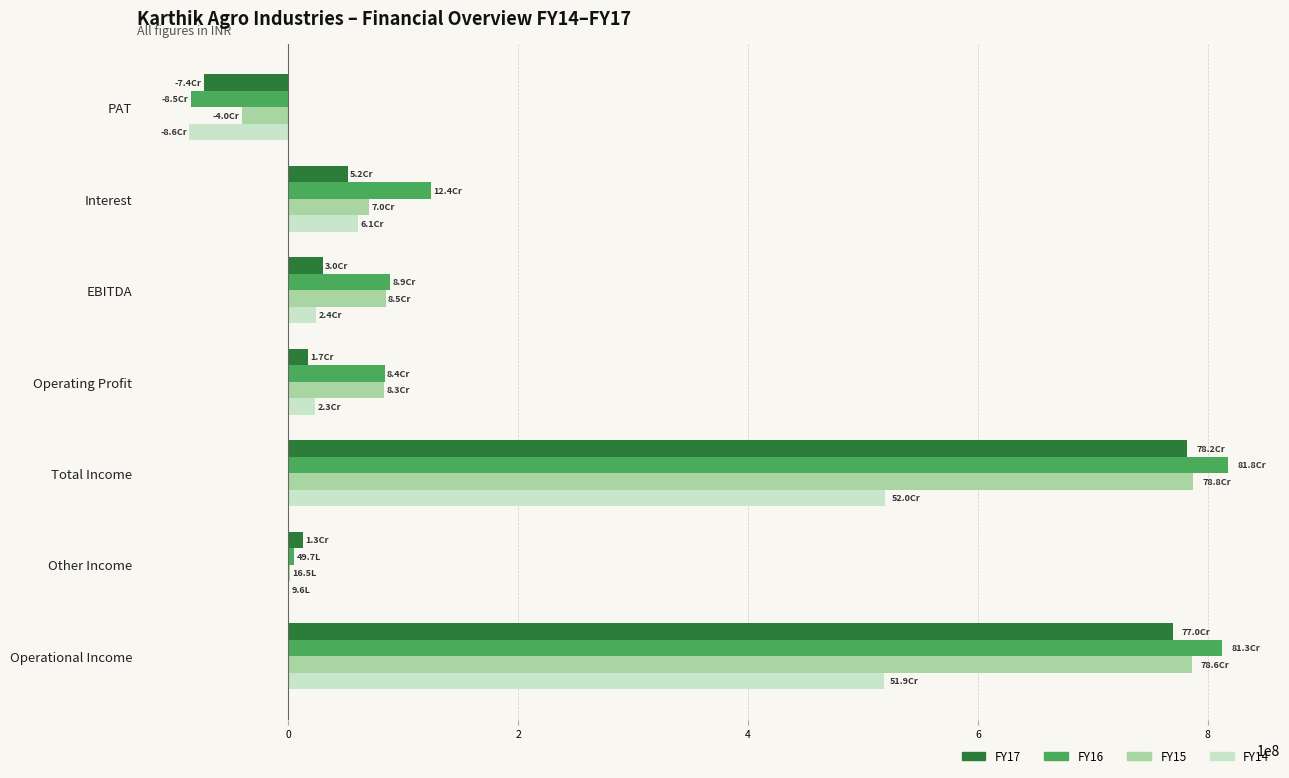

The value of FY16 at PAT is -31610326. True or false?

False